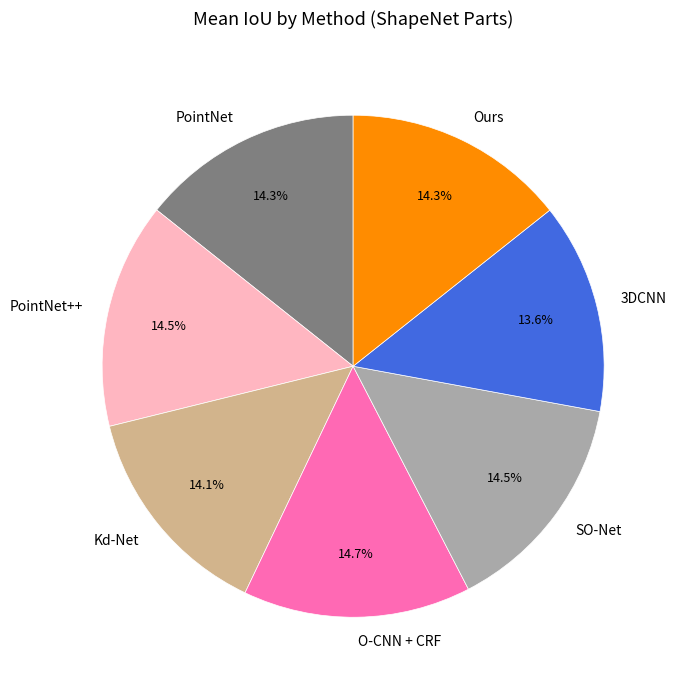

What is the ratio of the value at Ours to the value at Kd-Net?

1.0